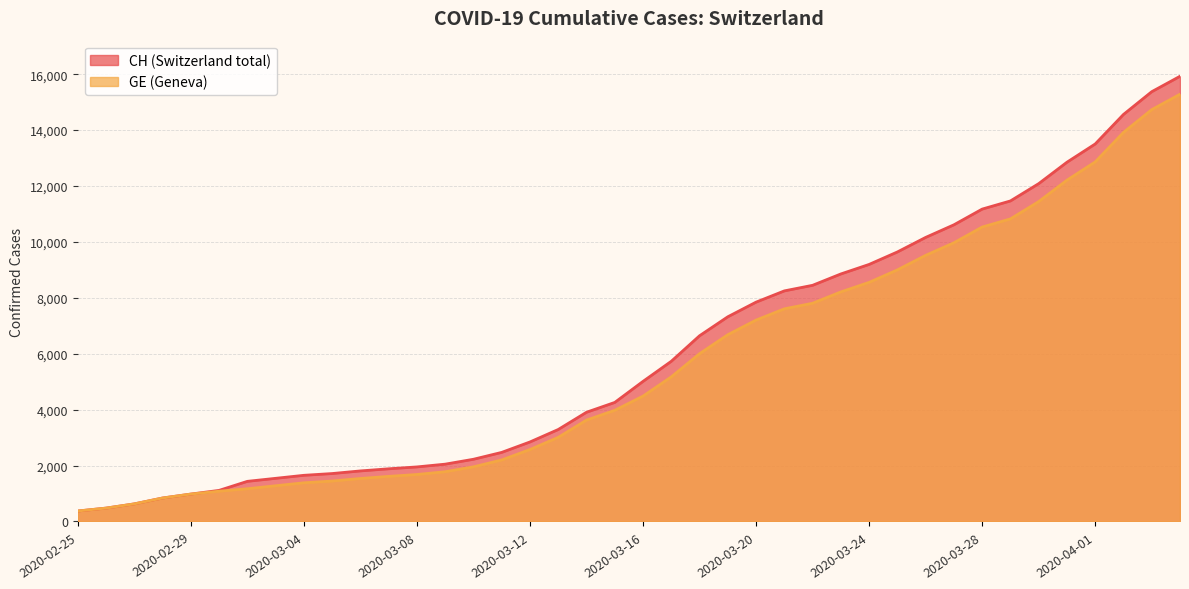

What is the value of the GE point at the 28th from the left?

8213